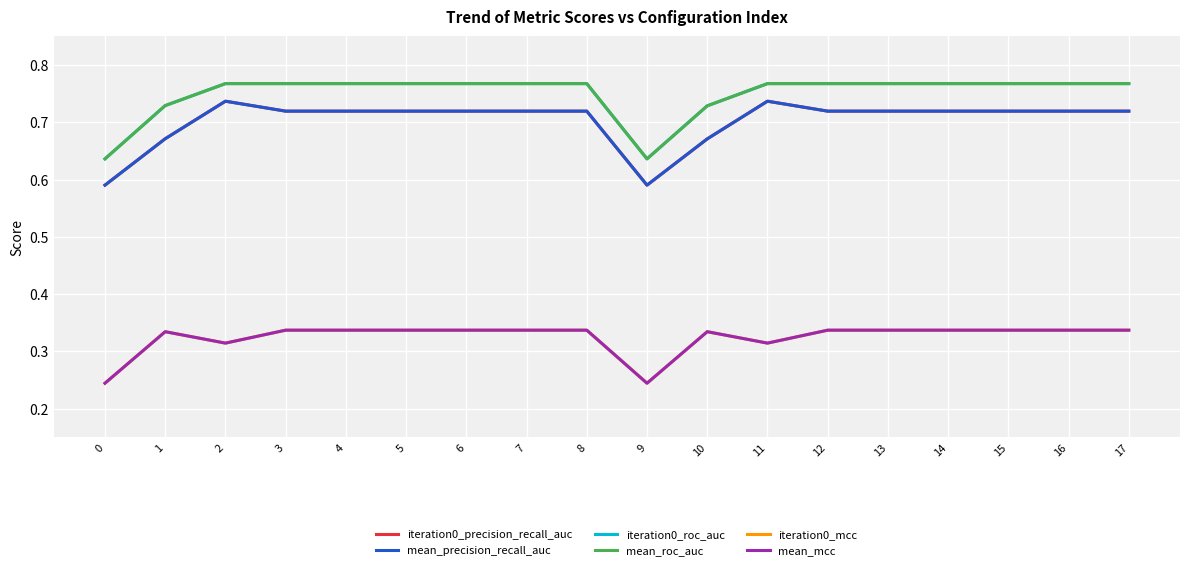

List the series in order of their peak value, highest first.

iteration0_roc_auc, mean_roc_auc, iteration0_precision_recall_auc, mean_precision_recall_auc, iteration0_mcc, mean_mcc